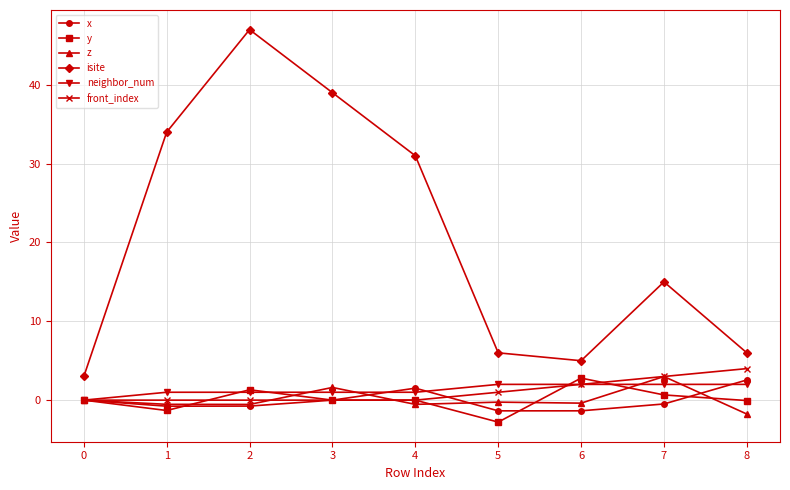

What is the spread (max minus min) of values at 5?

8.8